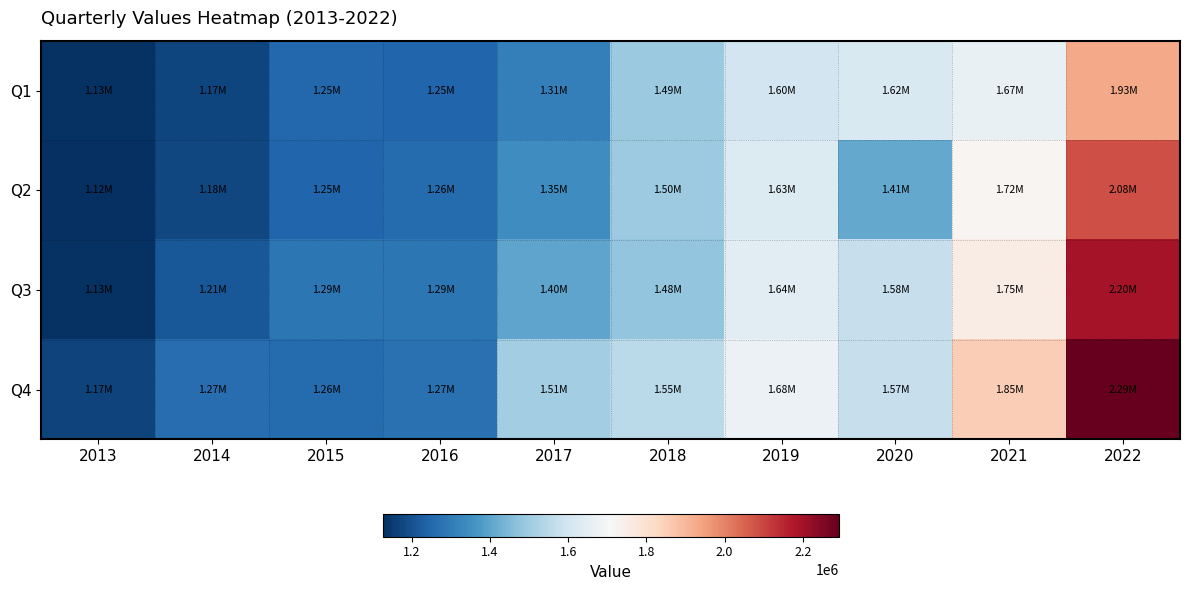

Rank the series at 2015 from highest to lowest value.

Q3, Q4, Q1, Q2